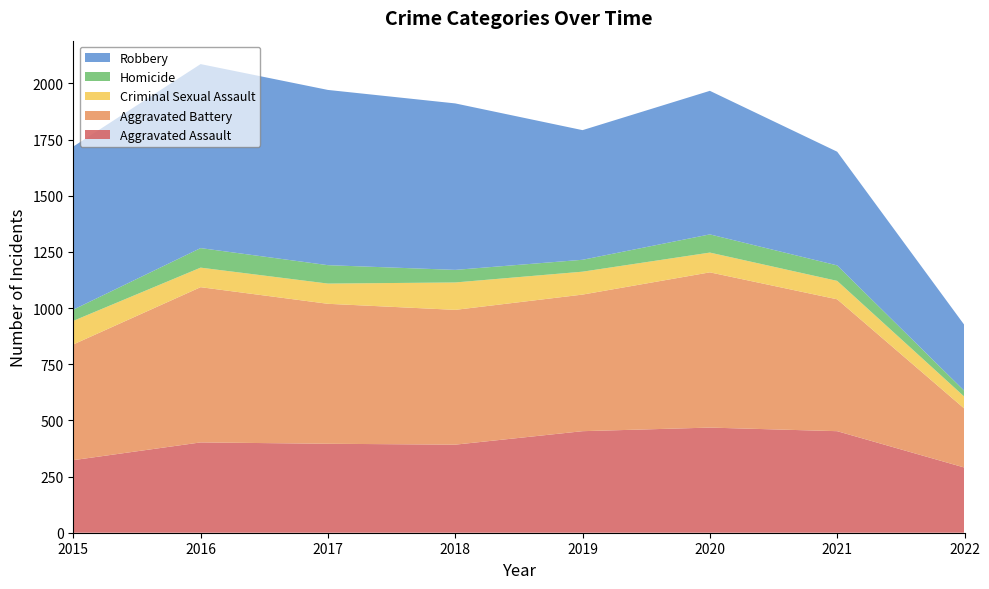

Reading left to right, list all the values displayed in this chart.

Aggravated Assault: 2015=323	2016=402	2017=396	2018=392	2019=452	2020=468	2021=452	2022=290
Aggravated Battery: 2015=515	2016=691	2017=623	2018=600	2019=608	2020=691	2021=587	2022=262
Criminal Sexual Assault: 2015=105	2016=87	2017=90	2018=122	2019=102	2020=88	2021=82	2022=53
Homicide: 2015=50	2016=87	2017=82	2018=56	2019=53	2020=81	2021=69	2022=26
Robbery: 2015=726	2016=819	2017=780	2018=741	2019=577	2020=639	2021=506	2022=293